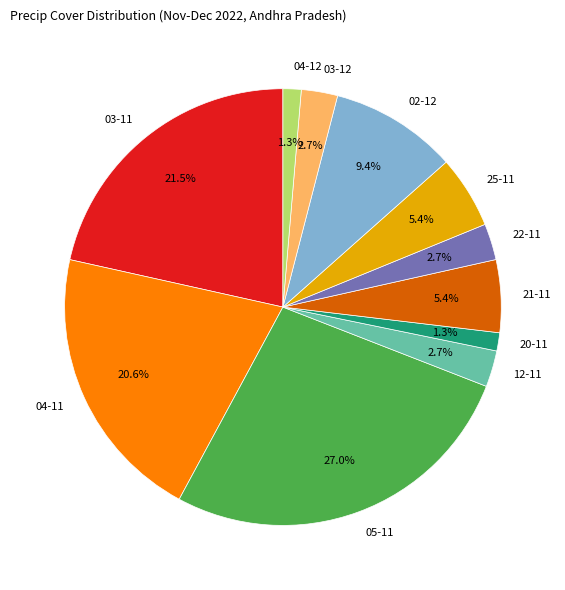

Is there any slice that represents more than half of the pie?

No